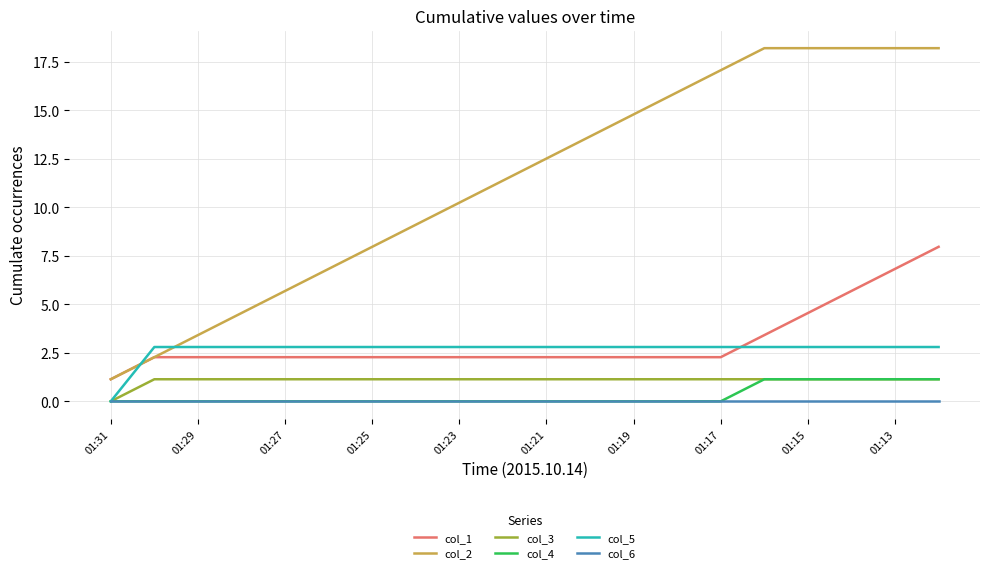

Which series has the largest total across all categories?

col_2